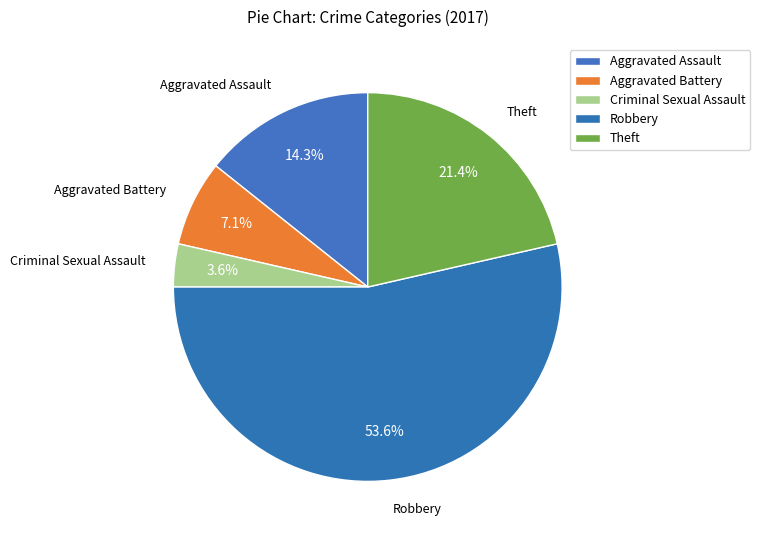

Count the number of slices in the pie.

5